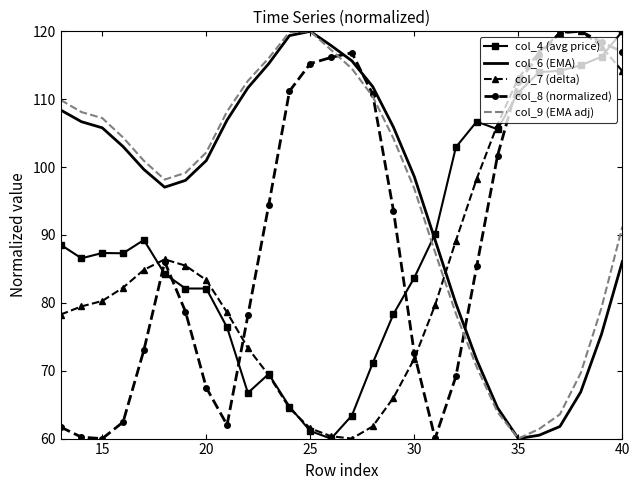

After their last crossing, which series has the higher values: col_4 (avg price) or col_8 (normalized)?

col_4 (avg price)